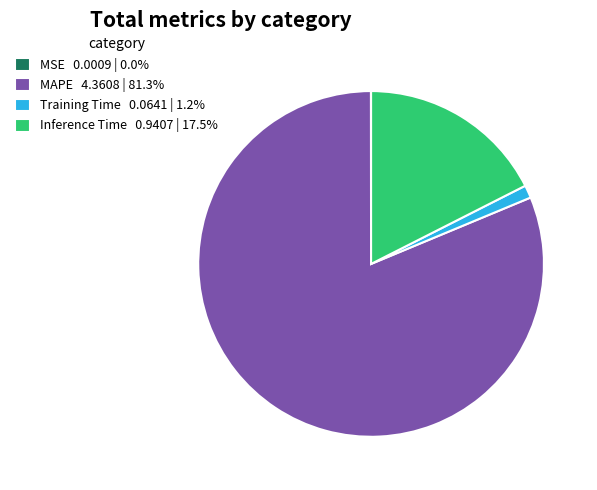

Does MAPE 4.3608 | 81.3% account for over 50% of the chart?

Yes